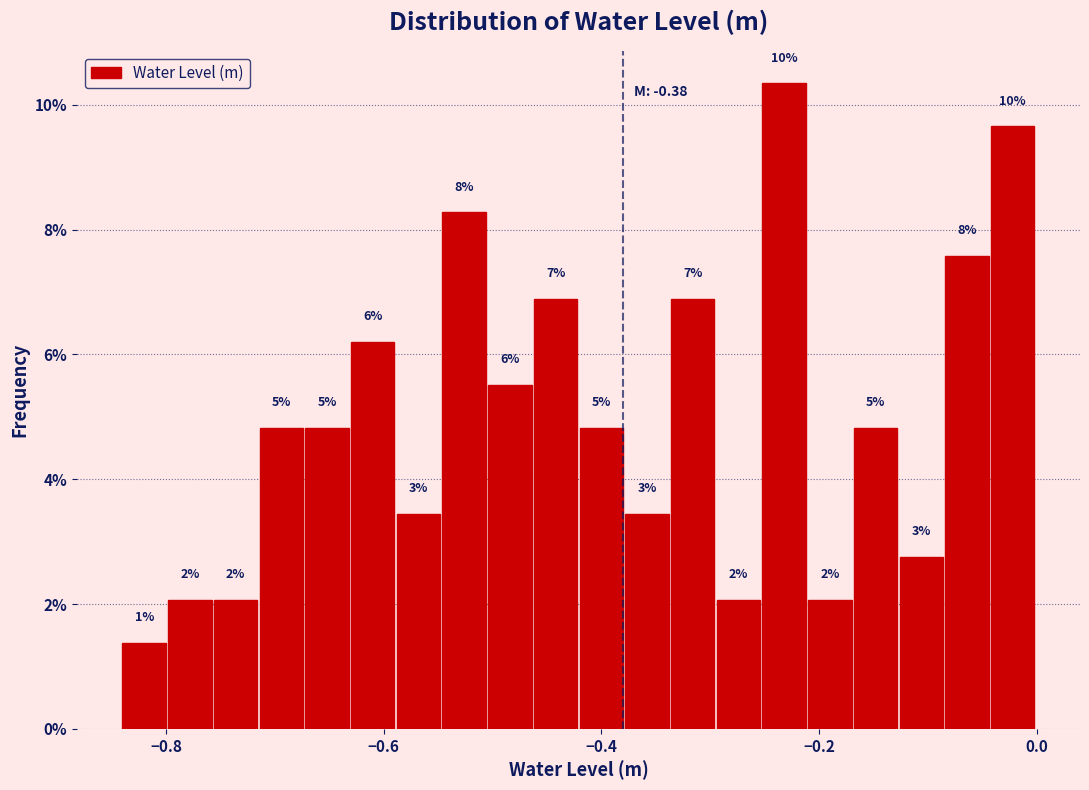

Read against the x-axis, roughly where is the centre of the tallest bar?

-0.24